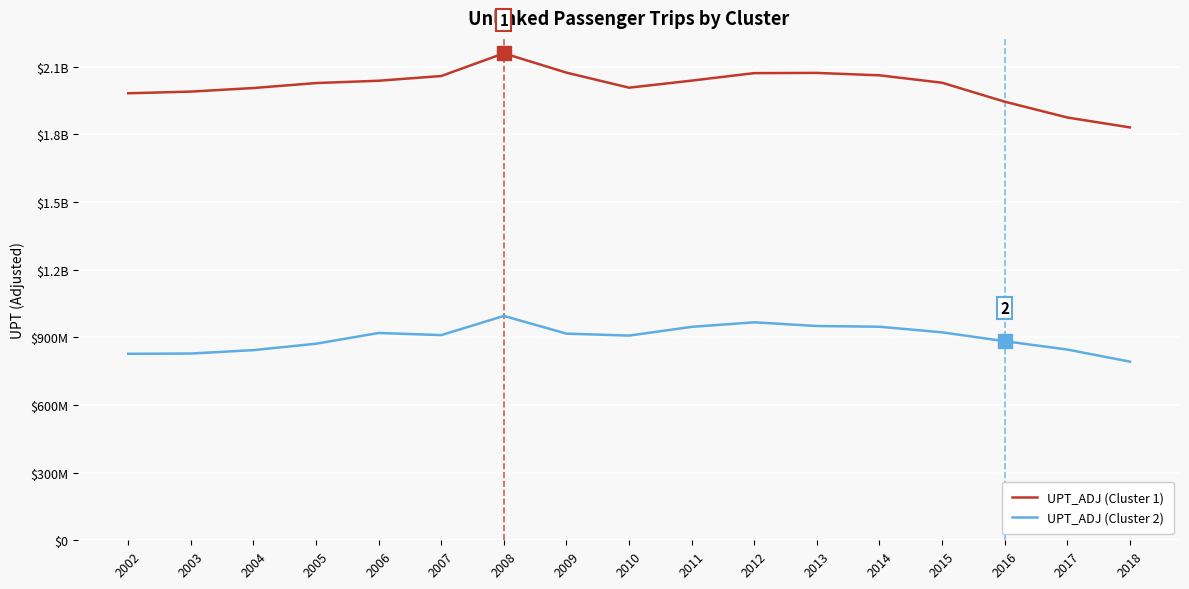

Does the chart display data point markers on the line(s)?

No